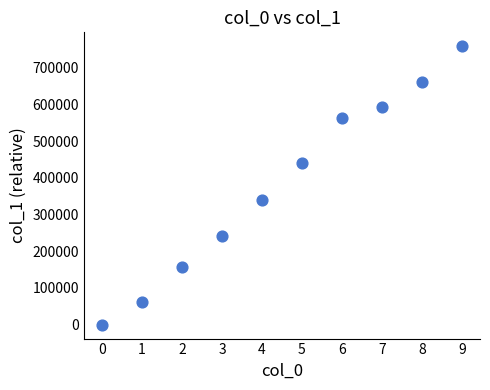

What is the range of Y values (max minus min)?

758212